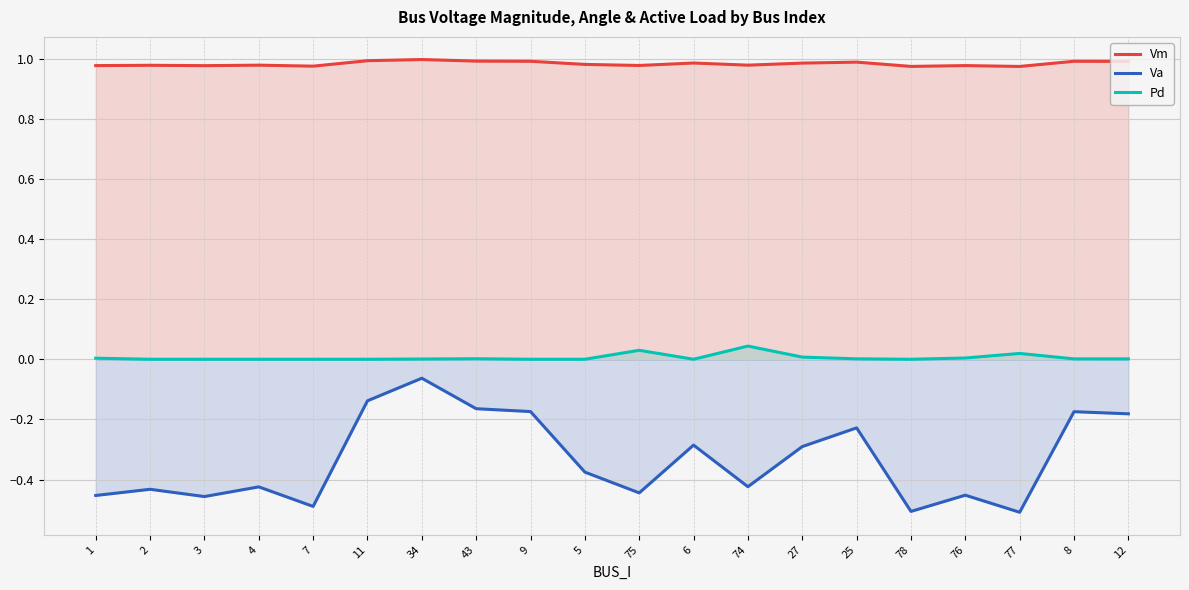

Does the chart display data point markers on the line(s)?

No